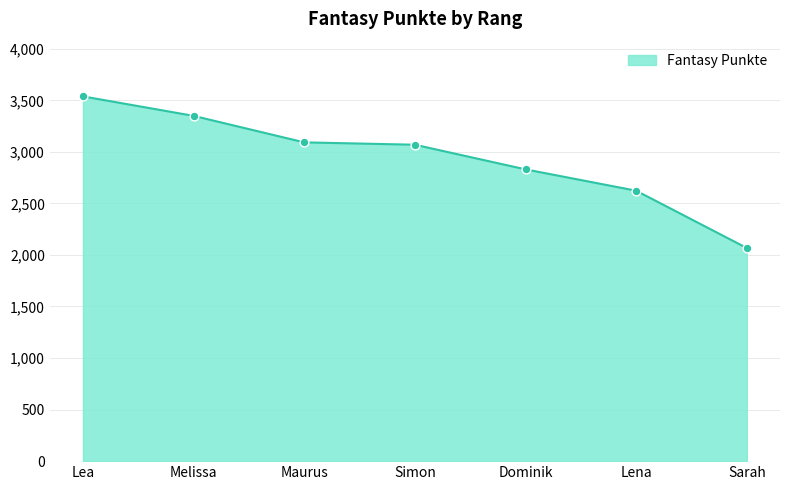

Between Dominik and Lena, which is larger?

Dominik